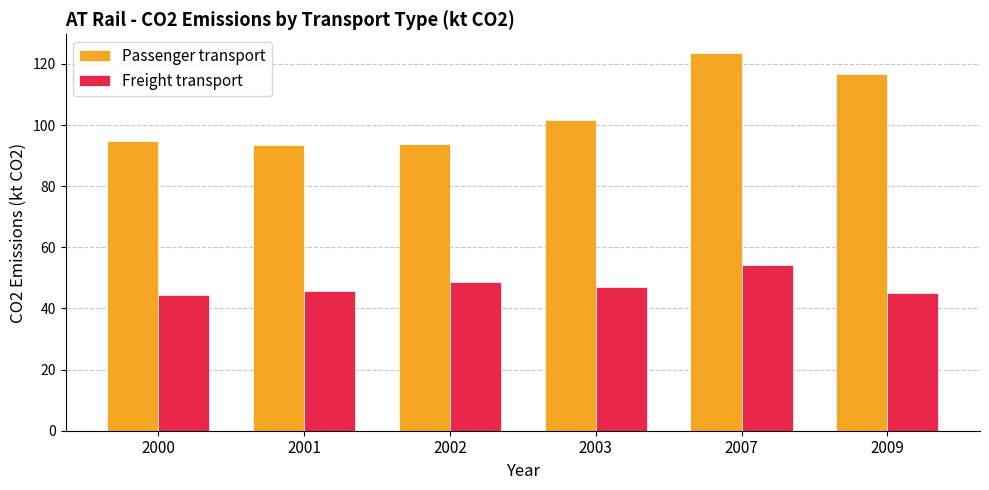

What is the value of the Freight transport bar at the 1st from the left?

44.2